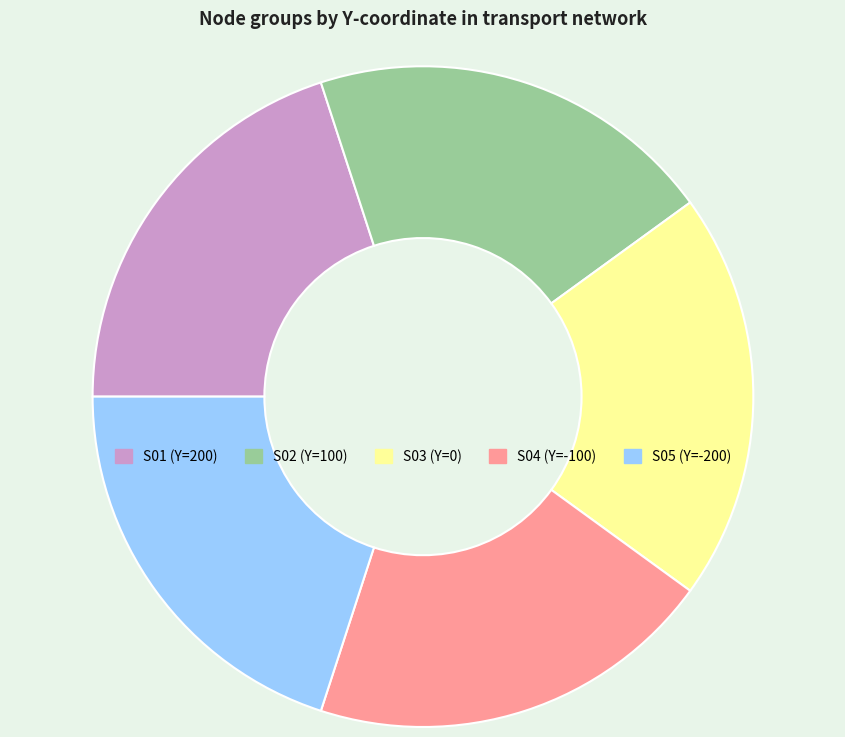

Approximately how many times larger is the value at S03 compared to S01?

1.0